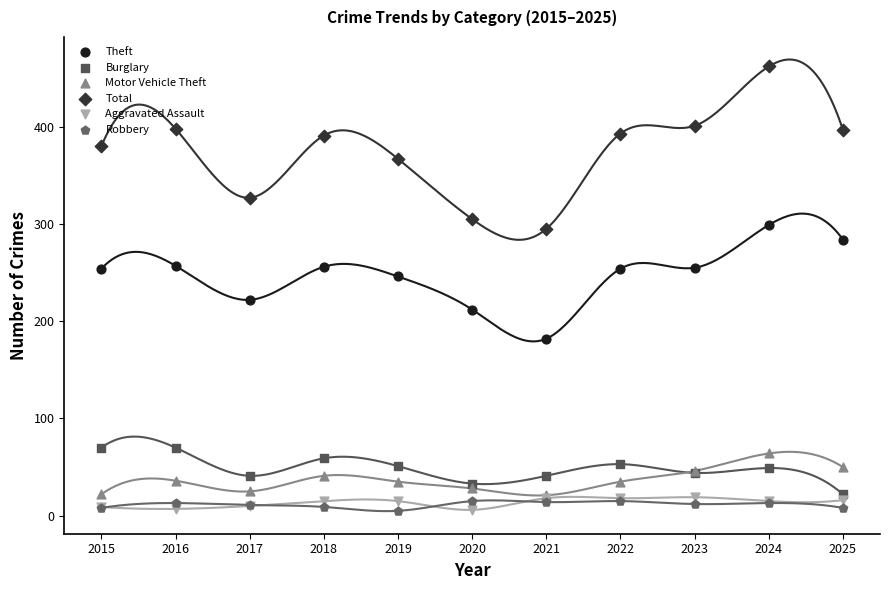

At how many categories does at least one series exceed 265?

11